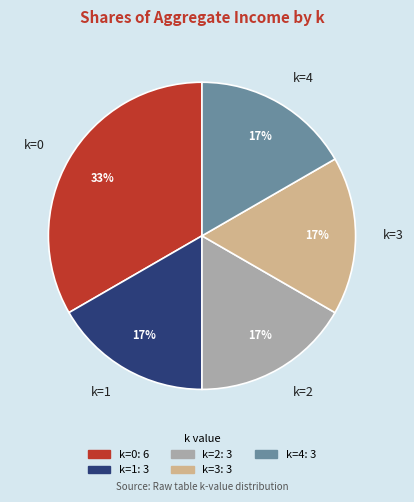

What is the ratio of the value at k=3 to the value at k=2?

1.0